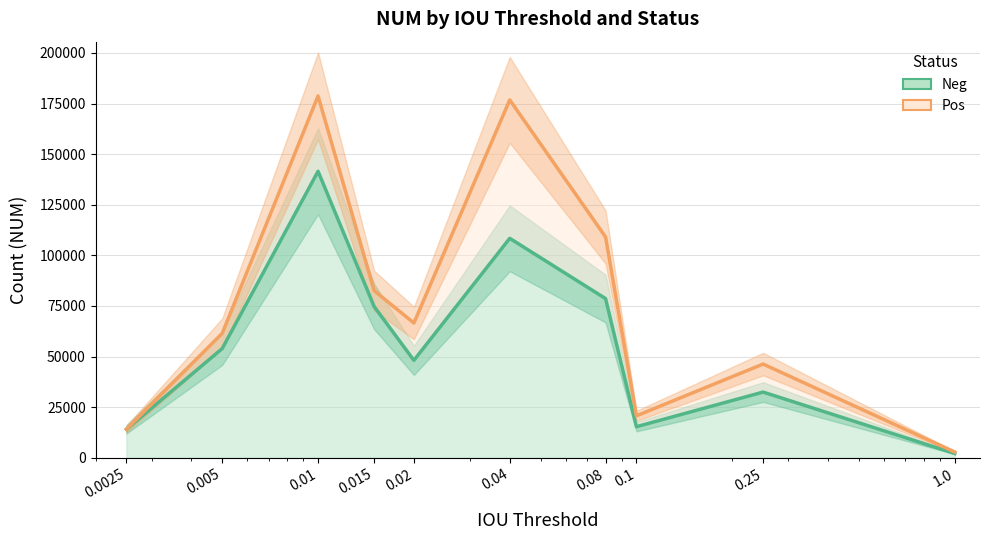

At which category does Pos reach its first local valley?

0.02